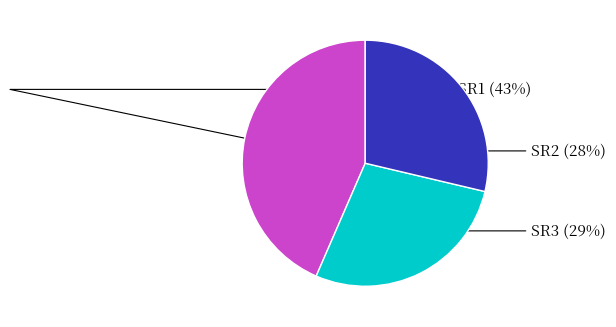

To the nearest percent, what portion does SR1 represent?

43%